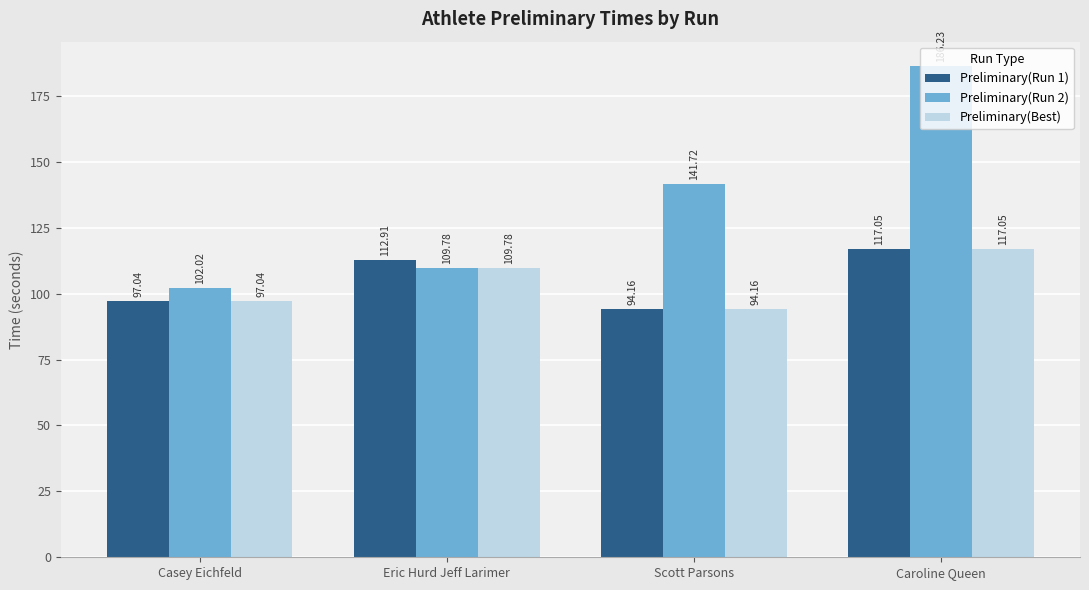

What is the maximum value for Preliminary(Run 2)?

186.2